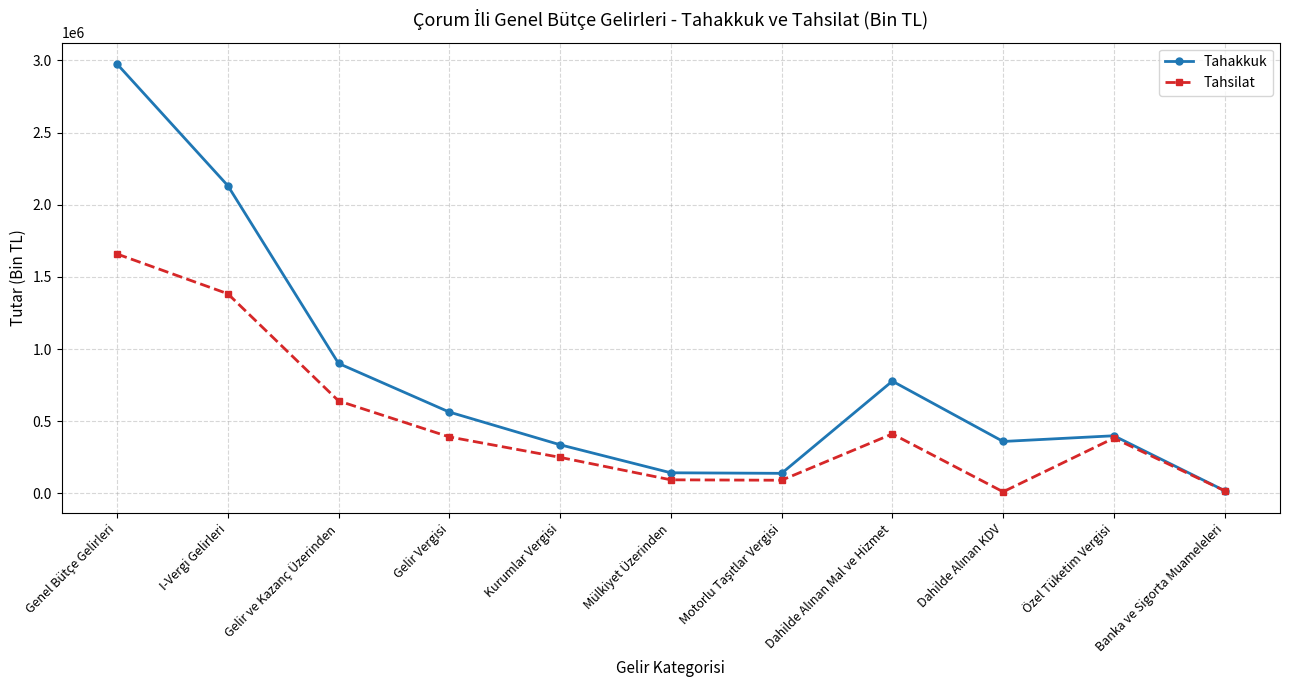

Does the chart have visible grid lines?

Yes